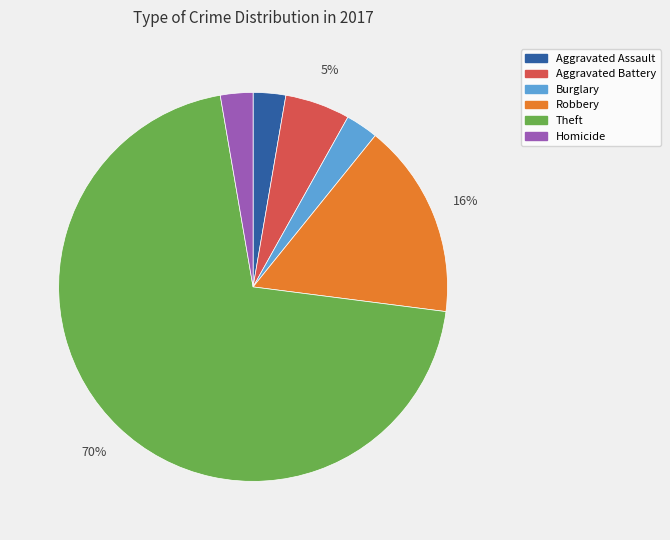

To the nearest percent, what percentage of the pie is Aggravated Assault?

3%